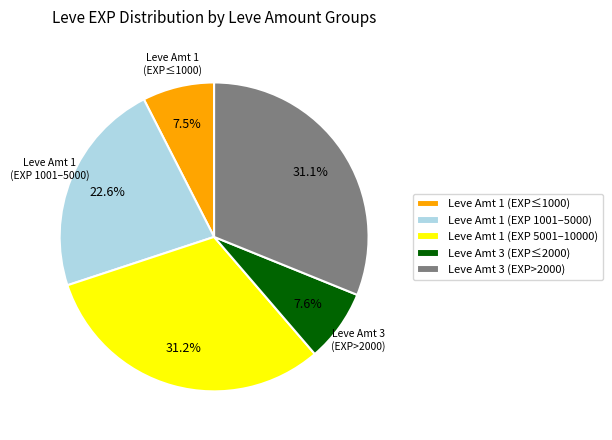

How many segments does this pie chart have?

5